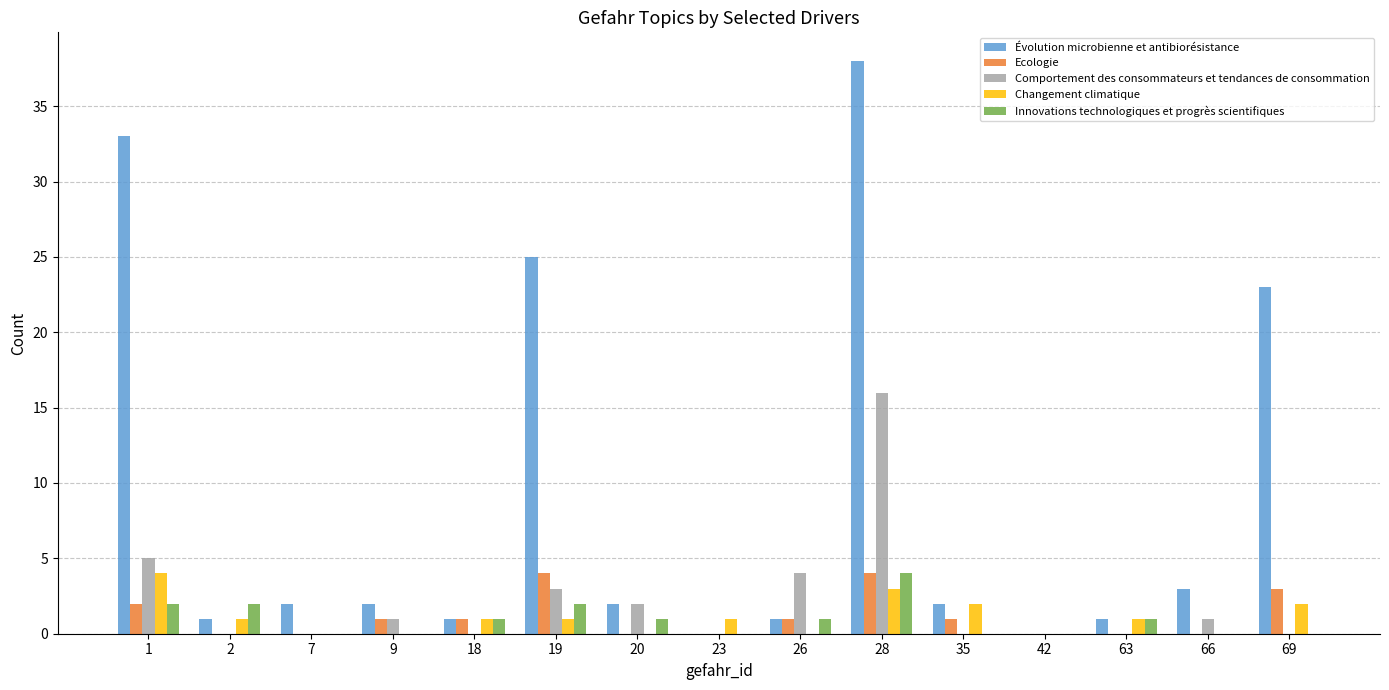

Which category has the highest value across all series?

28